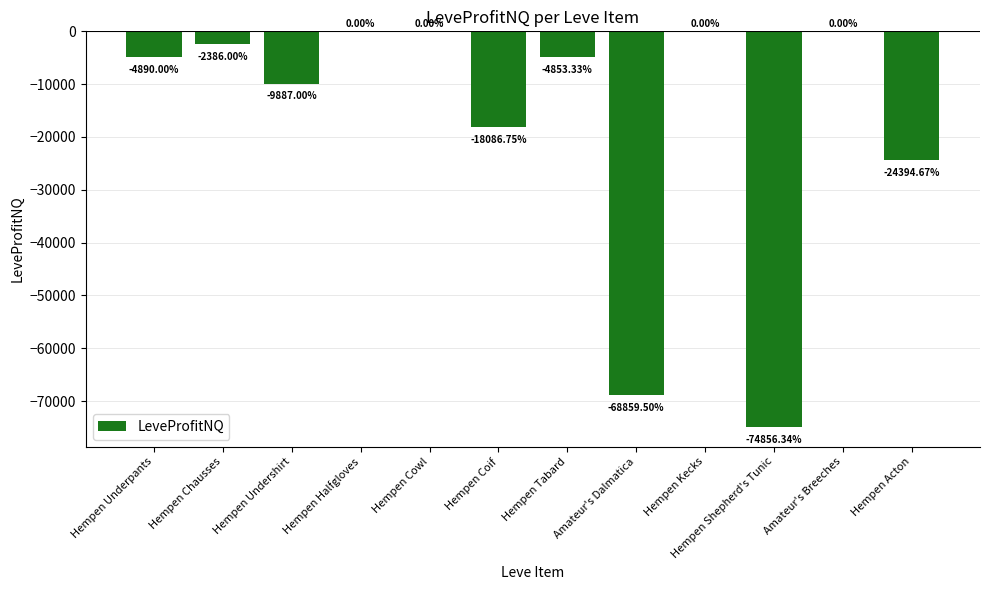

What is the sum of all values?

-208213.6